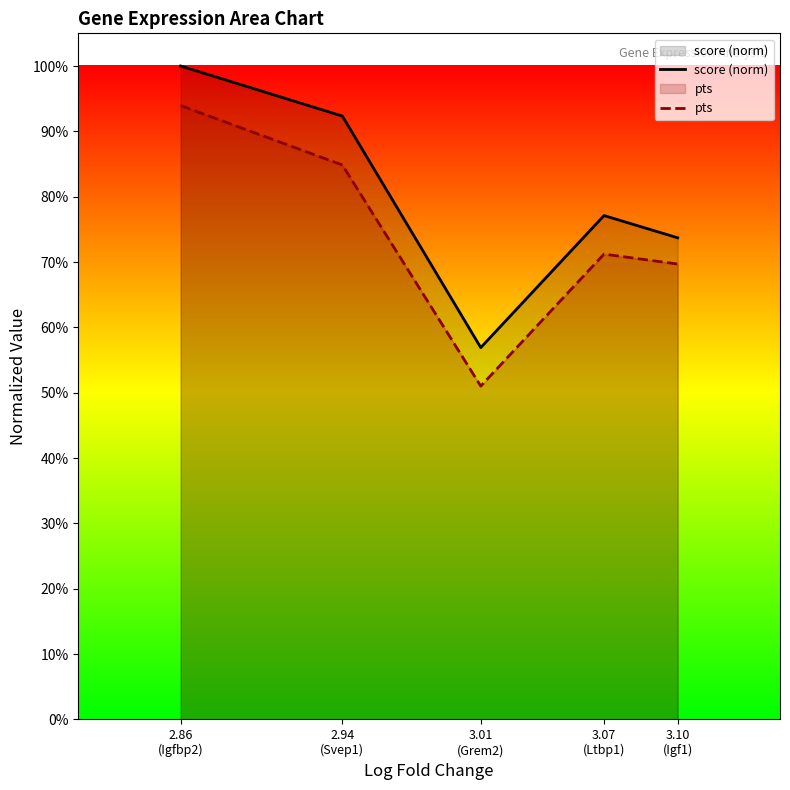

What is the difference between the pts values at 2.94
(Svep1) and 3.10
(Igf1)?

0.2